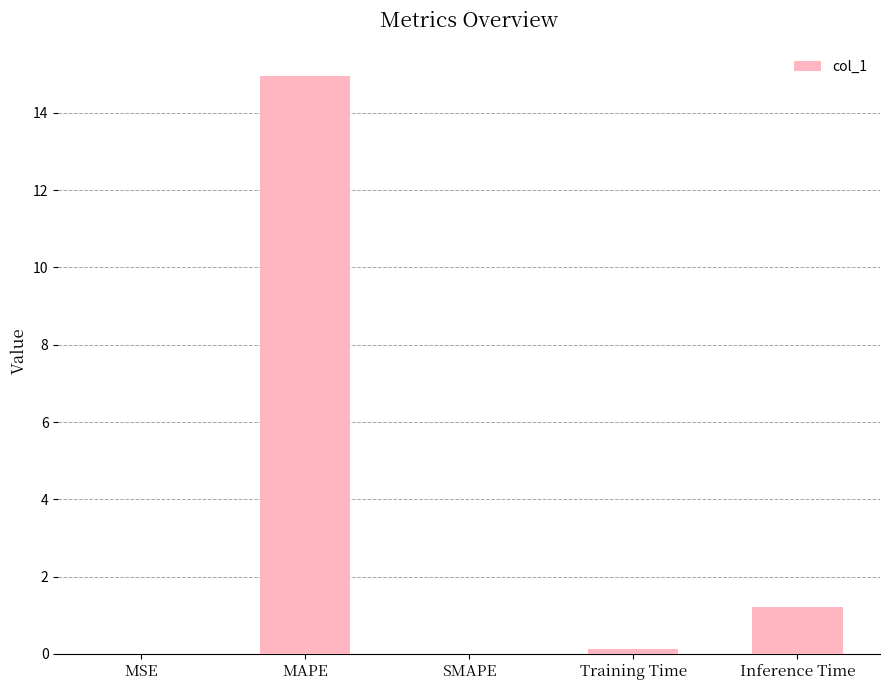

Which has a higher value, SMAPE or MAPE?

MAPE